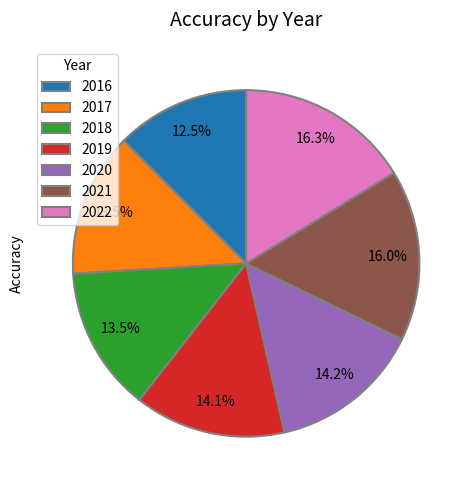

Is there any slice that represents more than half of the pie?

No